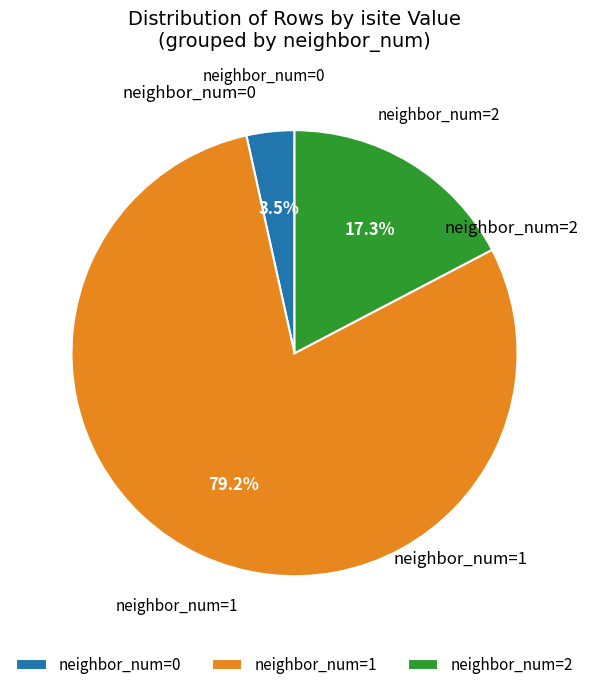

How much of the chart is everything except neighbor_num=1?

20.8%